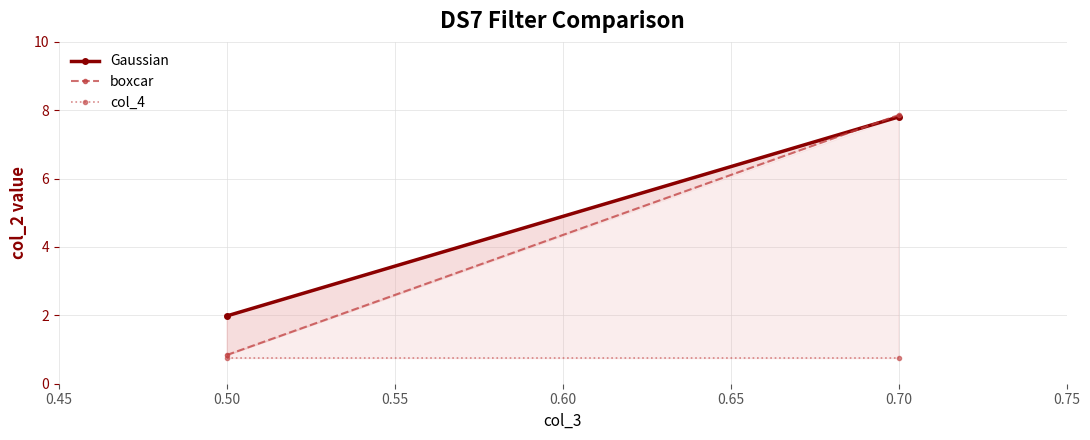

Which has a higher value, 0.70 or 0.50?

0.70